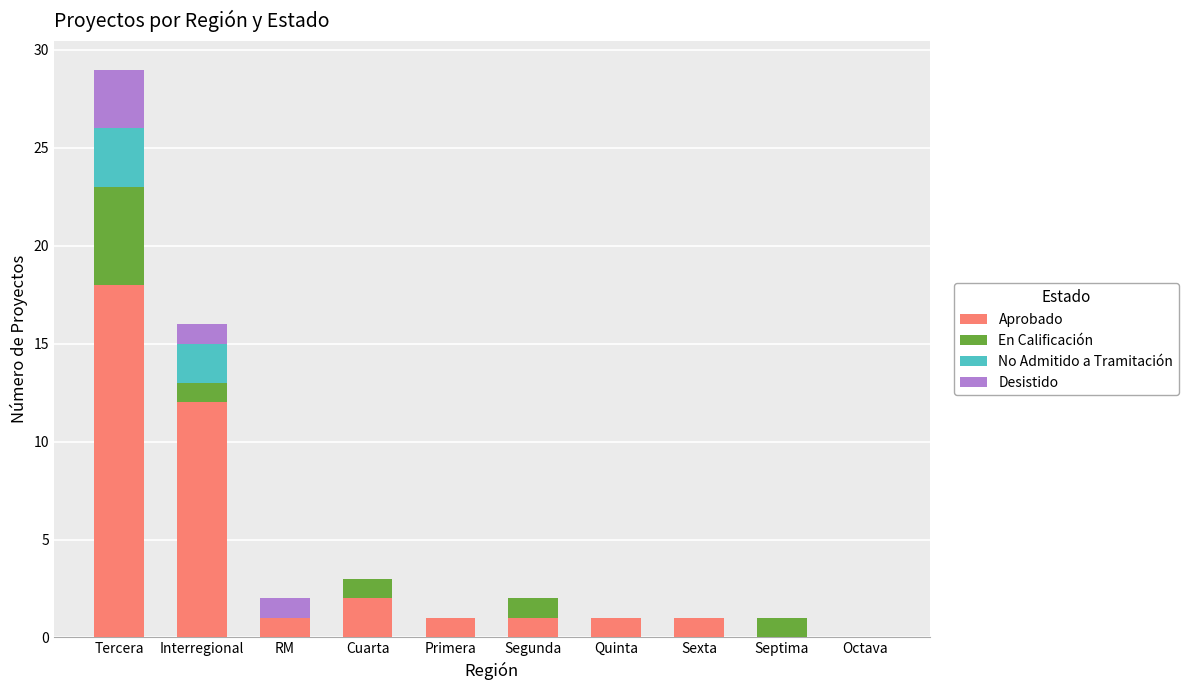

At which category is the sum across all series the highest?

Tercera